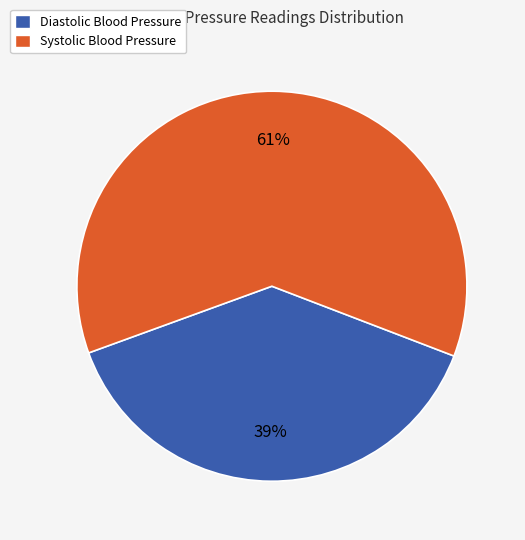

Which has a higher value, Diastolic Blood Pressure or Systolic Blood Pressure?

Systolic Blood Pressure